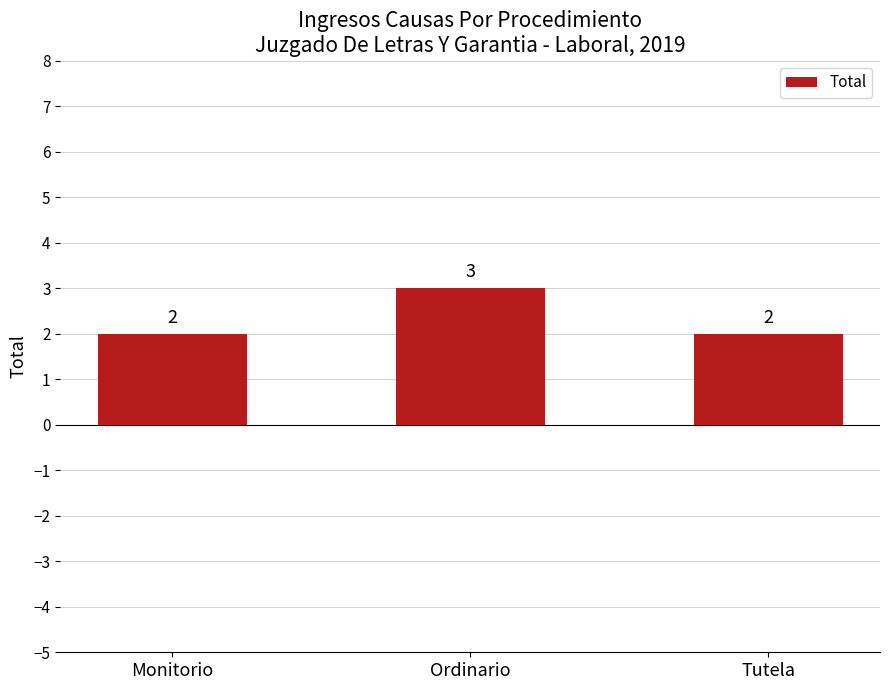

What position from the left is Monitorio?

1